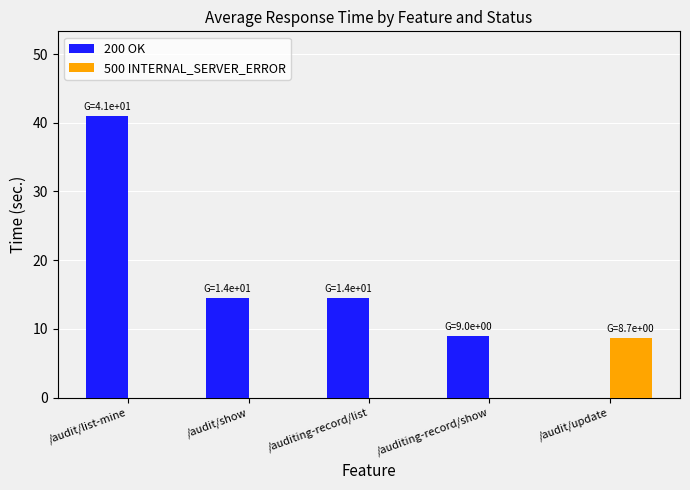

Which series changed the most between /audit/show and /auditing-record/show?

200 OK